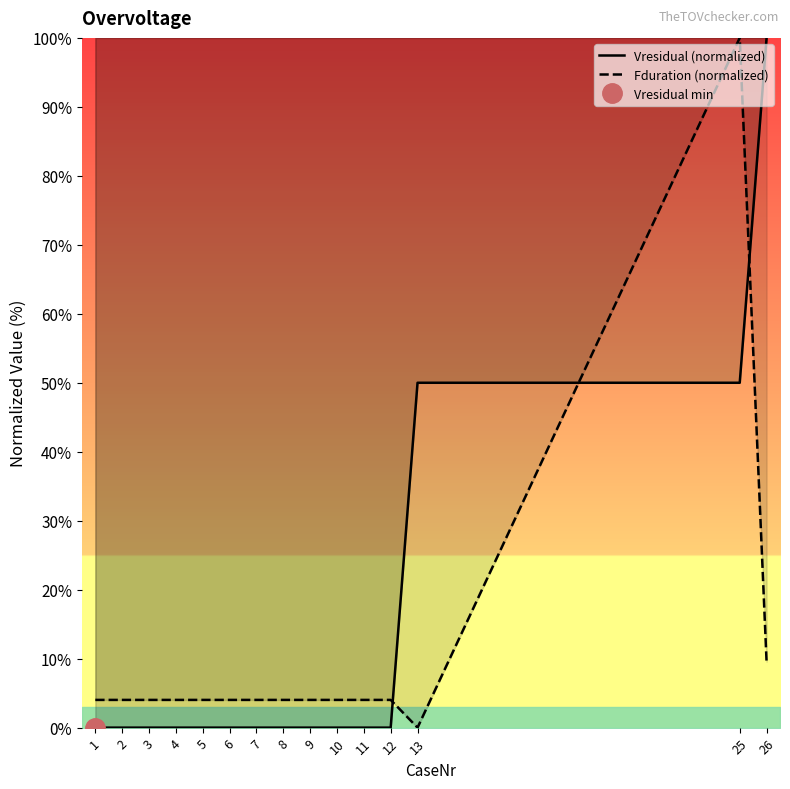

Reading right to left, list all the values displayed in this chart.

Vresidual (normalized): 26=100.0	25=50.0	13=50.0	12=0.0	11=0.0	10=0.0	9=0.0	8=0.0	7=0.0	6=0.0	5=0.0	4=0.0	3=0.0	2=0.0	1=0.0
Fduration (normalized): 26=9.5	25=100.0	13=0.0	12=4.0	11=4.0	10=4.0	9=4.0	8=4.0	7=4.0	6=4.0	5=4.0	4=4.0	3=4.0	2=4.0	1=4.0